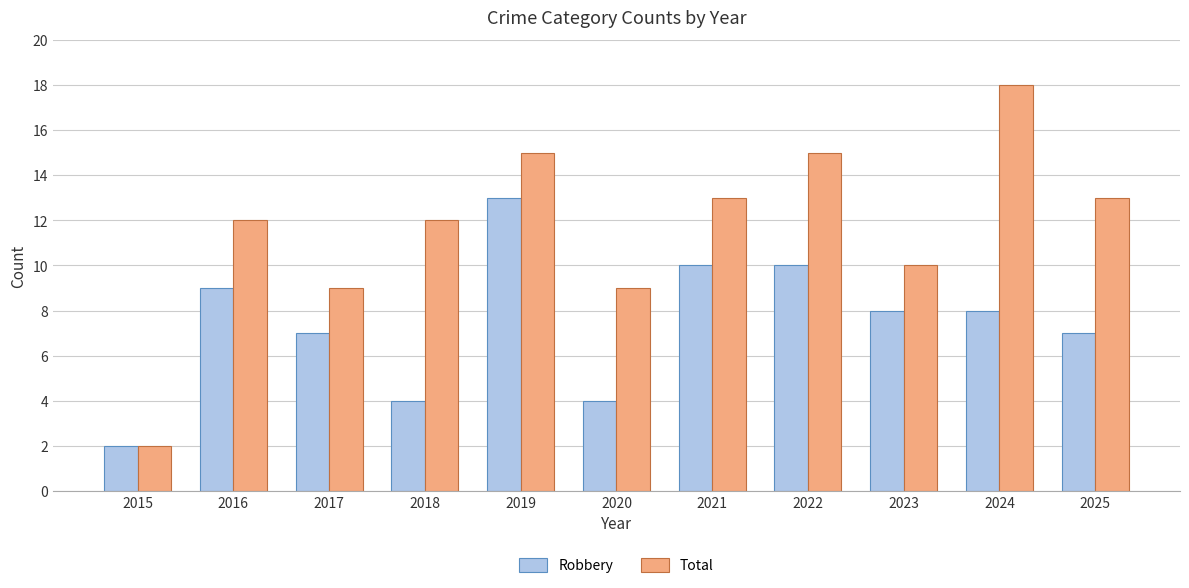

How many bars are there in total?

22